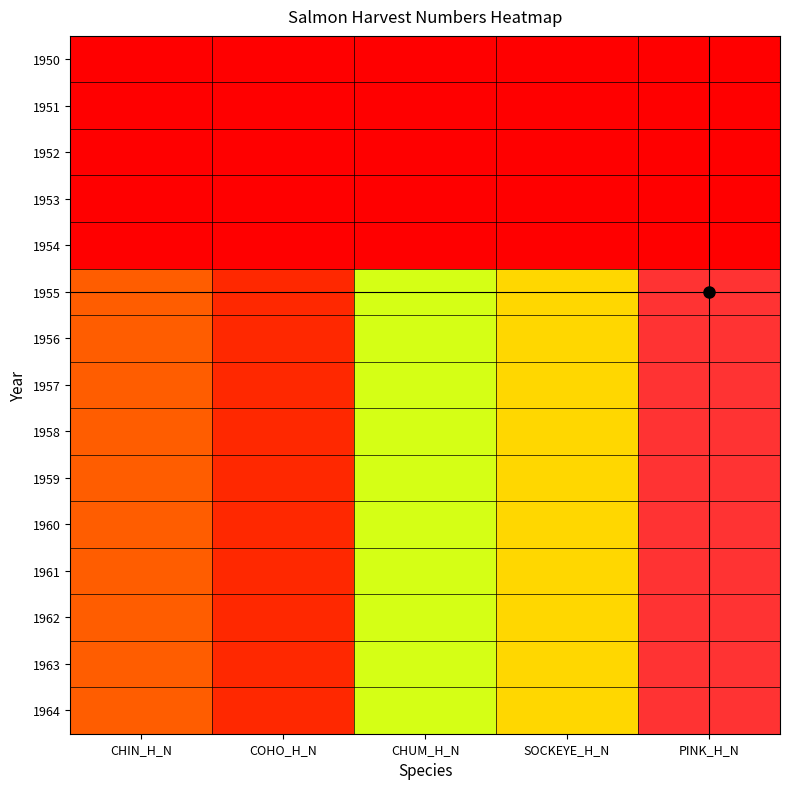

Reading left to right, transcribe all the data shown in this chart.

1950: CHIN_H_N=0	COHO_H_N=0	CHUM_H_N=0	SOCKEYE_H_N=0	PINK_H_N=0
1951: CHIN_H_N=0	COHO_H_N=0	CHUM_H_N=0	SOCKEYE_H_N=0	PINK_H_N=0
1952: CHIN_H_N=0	COHO_H_N=0	CHUM_H_N=0	SOCKEYE_H_N=0	PINK_H_N=0
1953: CHIN_H_N=0	COHO_H_N=0	CHUM_H_N=0	SOCKEYE_H_N=0	PINK_H_N=0
1954: CHIN_H_N=0	COHO_H_N=0	CHUM_H_N=0	SOCKEYE_H_N=0	PINK_H_N=0
1955: CHIN_H_N=7000000	COHO_H_N=3100000	CHUM_H_N=16400000	SOCKEYE_H_N=13200000	PINK_H_N=45400000
1956: CHIN_H_N=7000000	COHO_H_N=3100000	CHUM_H_N=16400000	SOCKEYE_H_N=13200000	PINK_H_N=45400000
1957: CHIN_H_N=7000000	COHO_H_N=3100000	CHUM_H_N=16400000	SOCKEYE_H_N=13200000	PINK_H_N=45400000
1958: CHIN_H_N=7000000	COHO_H_N=3100000	CHUM_H_N=16400000	SOCKEYE_H_N=13200000	PINK_H_N=45400000
1959: CHIN_H_N=7000000	COHO_H_N=3100000	CHUM_H_N=16400000	SOCKEYE_H_N=13200000	PINK_H_N=45400000
1960: CHIN_H_N=7000000	COHO_H_N=3100000	CHUM_H_N=16400000	SOCKEYE_H_N=13200000	PINK_H_N=45400000
1961: CHIN_H_N=7000000	COHO_H_N=3100000	CHUM_H_N=16400000	SOCKEYE_H_N=13200000	PINK_H_N=45400000
1962: CHIN_H_N=7000000	COHO_H_N=3100000	CHUM_H_N=16400000	SOCKEYE_H_N=13200000	PINK_H_N=45400000
1963: CHIN_H_N=7000000	COHO_H_N=3100000	CHUM_H_N=16400000	SOCKEYE_H_N=13200000	PINK_H_N=45400000
1964: CHIN_H_N=7000000	COHO_H_N=3100000	CHUM_H_N=16400000	SOCKEYE_H_N=13200000	PINK_H_N=45400000